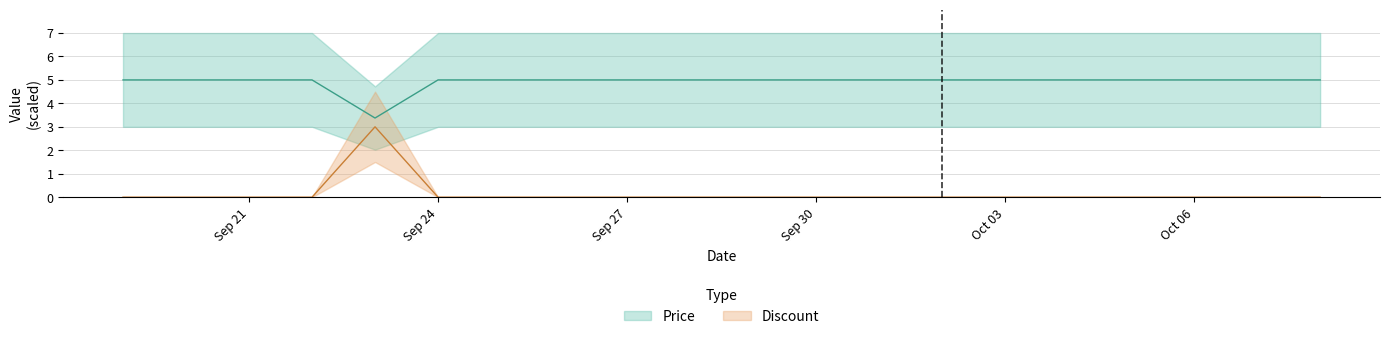

Where is Price nearest to the value 4?

2023-09-23